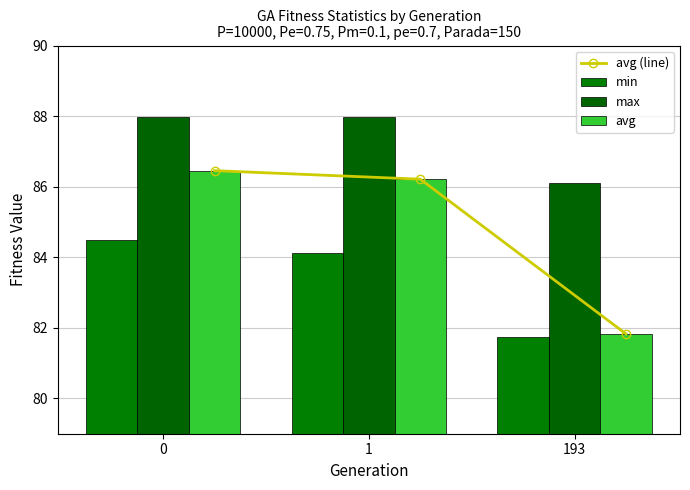

Rank the categories by max value from highest to lowest.

0, 1, 193